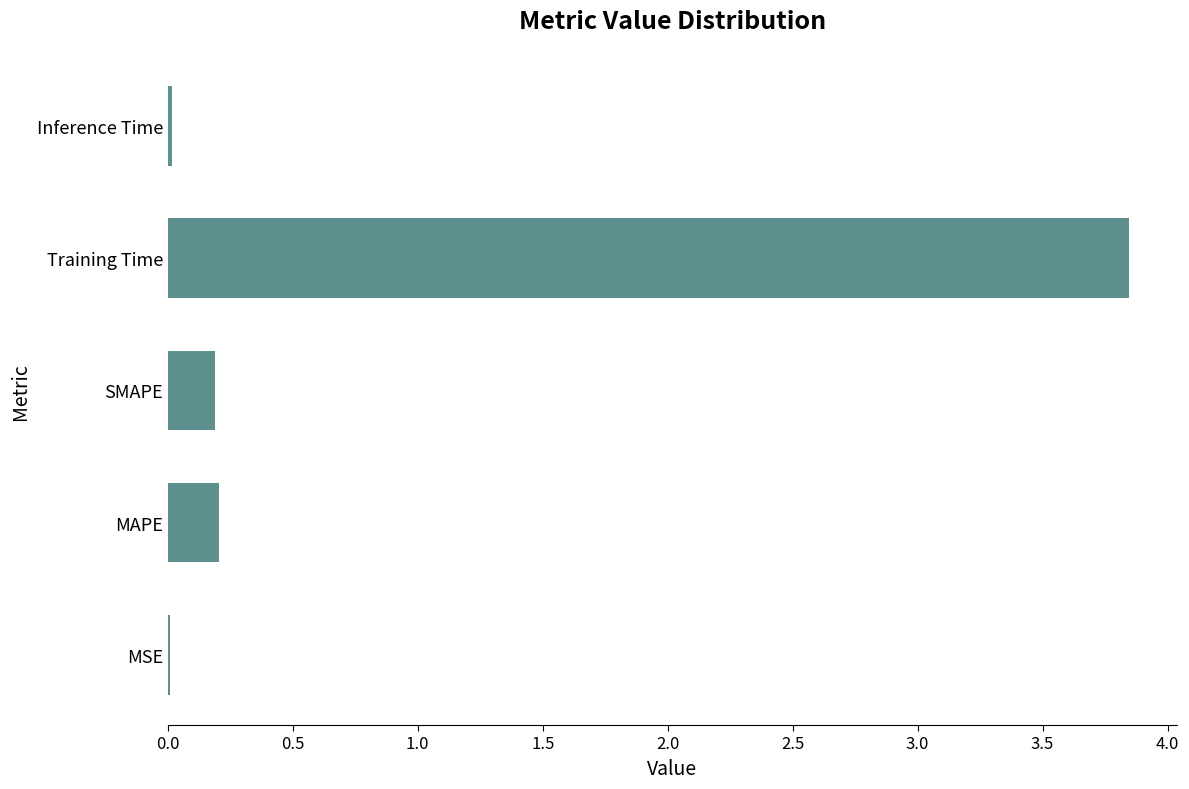

What is the sum of all values?

4.3